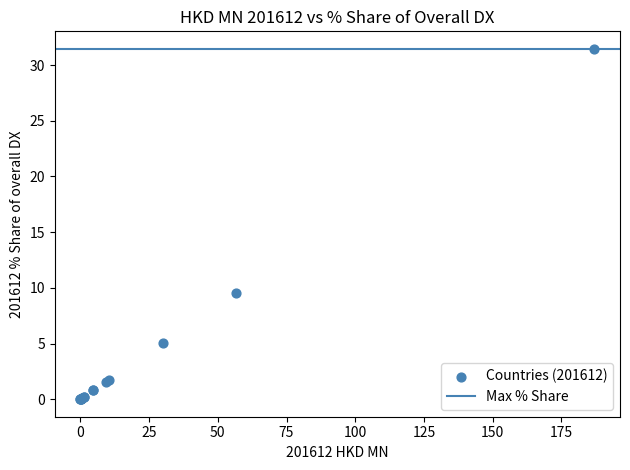

What Y value in the scatter plot is closest to 15?

9.5